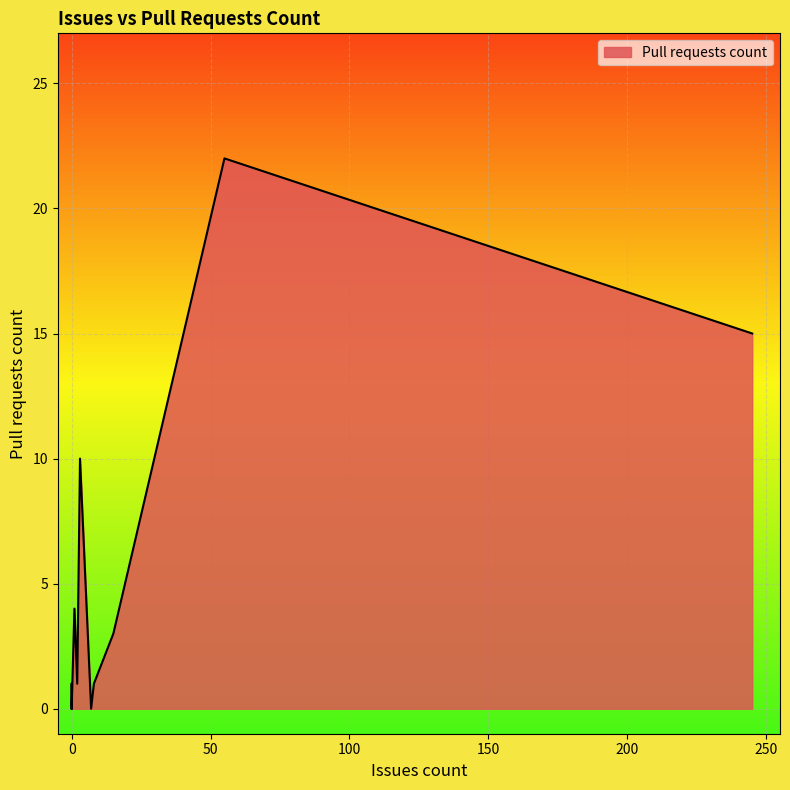

How many points are higher than both their immediate neighbors (excluding endpoints)?

4